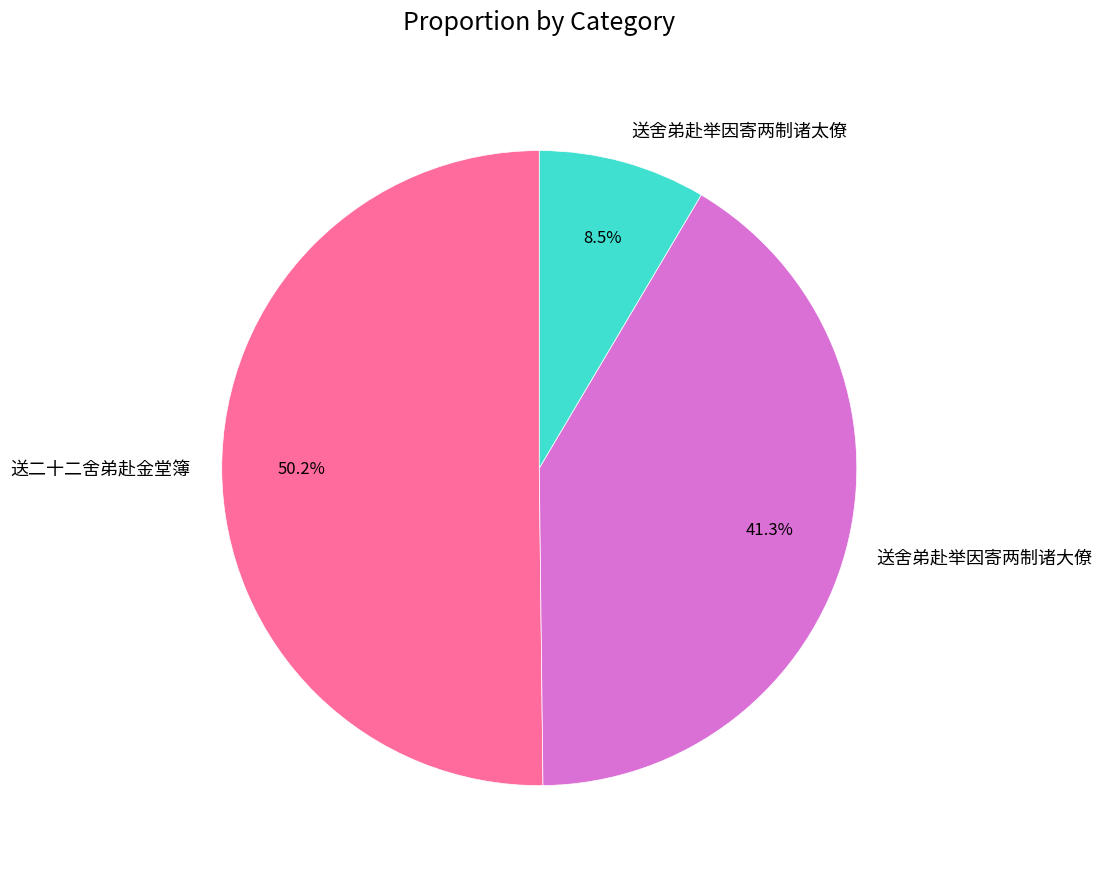

To the nearest percent, what is the difference between the 送舍弟赴举因寄两制诸太僚 and 送二十二舍弟赴金堂簿 slice percentages?

42%